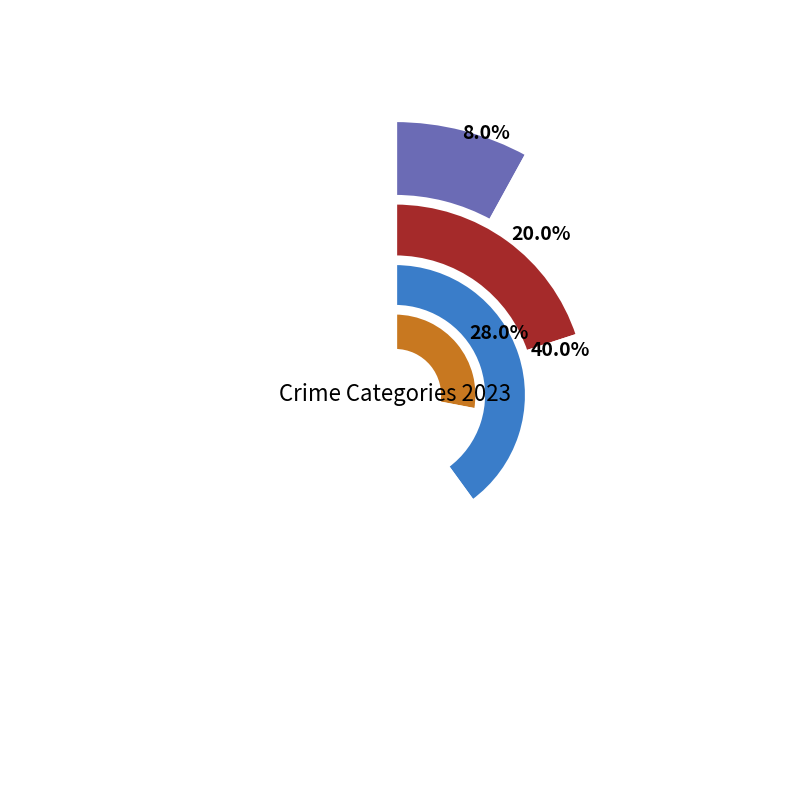

To the nearest percent, what percentage of the pie is Robbery?

40%